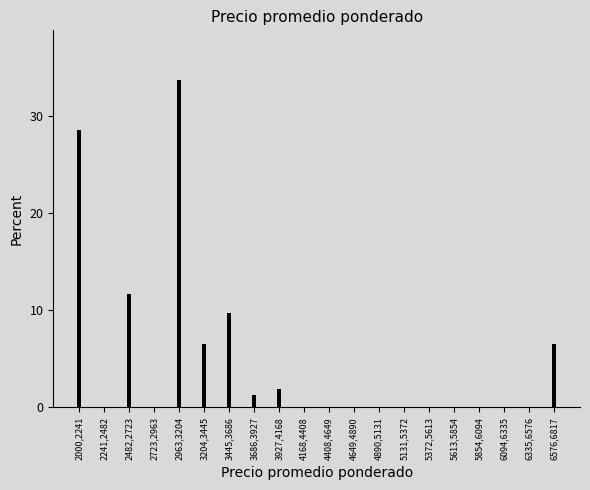

Reading right to left, what are all the values shown in this chart?

6576,6817=6.5	6335,6576=0.0	6094,6335=0.0	5854,6094=0.0	5613,5854=0.0	5372,5613=0.0	5131,5372=0.0	4890,5131=0.0	4649,4890=0.0	4408,4649=0.0	4168,4408=0.0	3927,4168=1.9	3686,3927=1.3	3445,3686=9.7	3204,3445=6.5	2963,3204=33.8	2723,2963=0.0	2482,2723=11.7	2241,2482=0.0	2000,2241=28.6